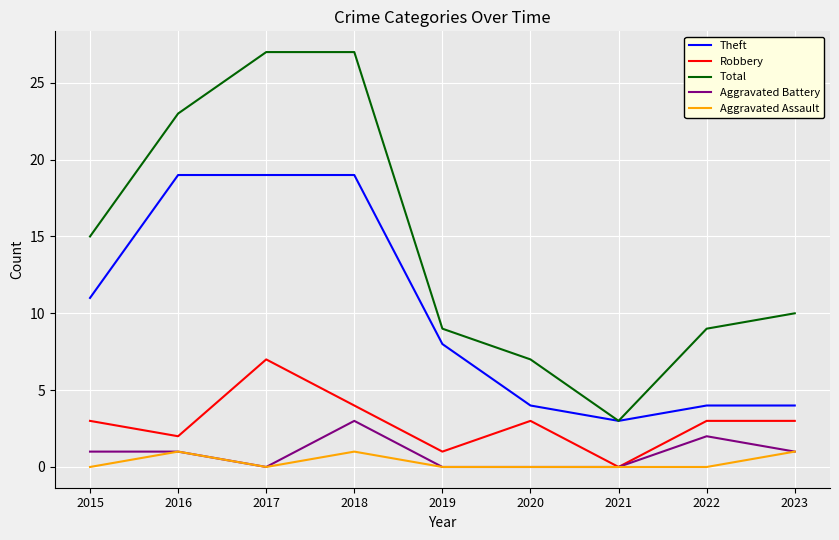

Is it true that Robbery equals 0 at 2021?

True